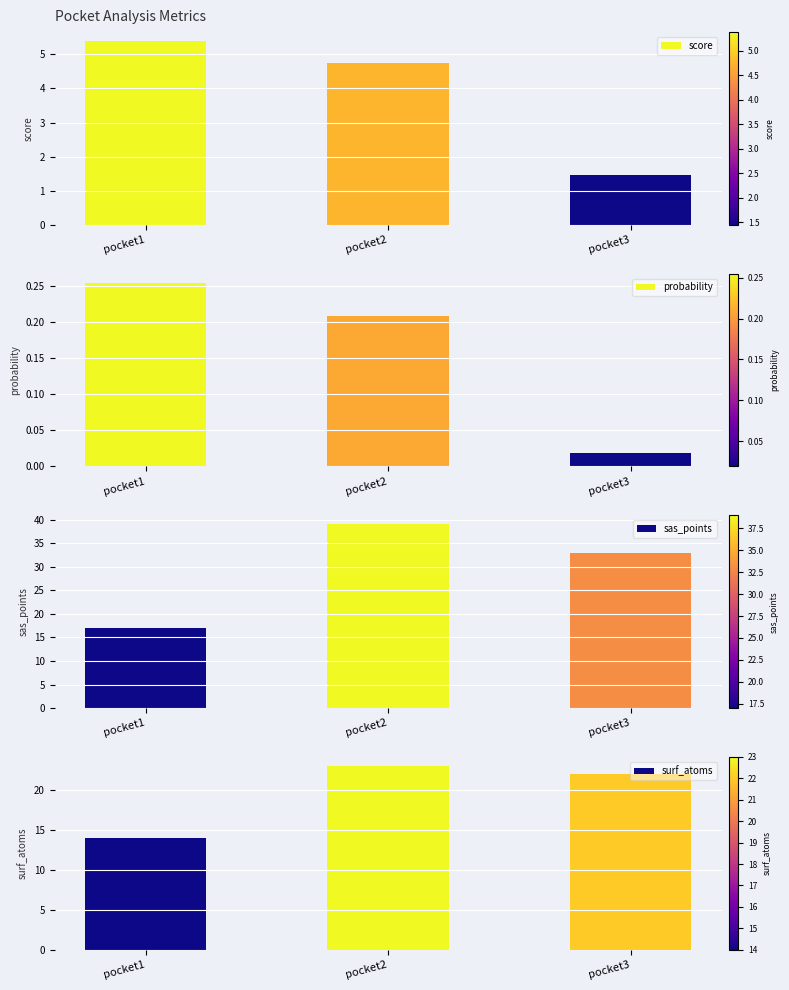

What is the value of the sas_points bar at the 1st from the left?

17